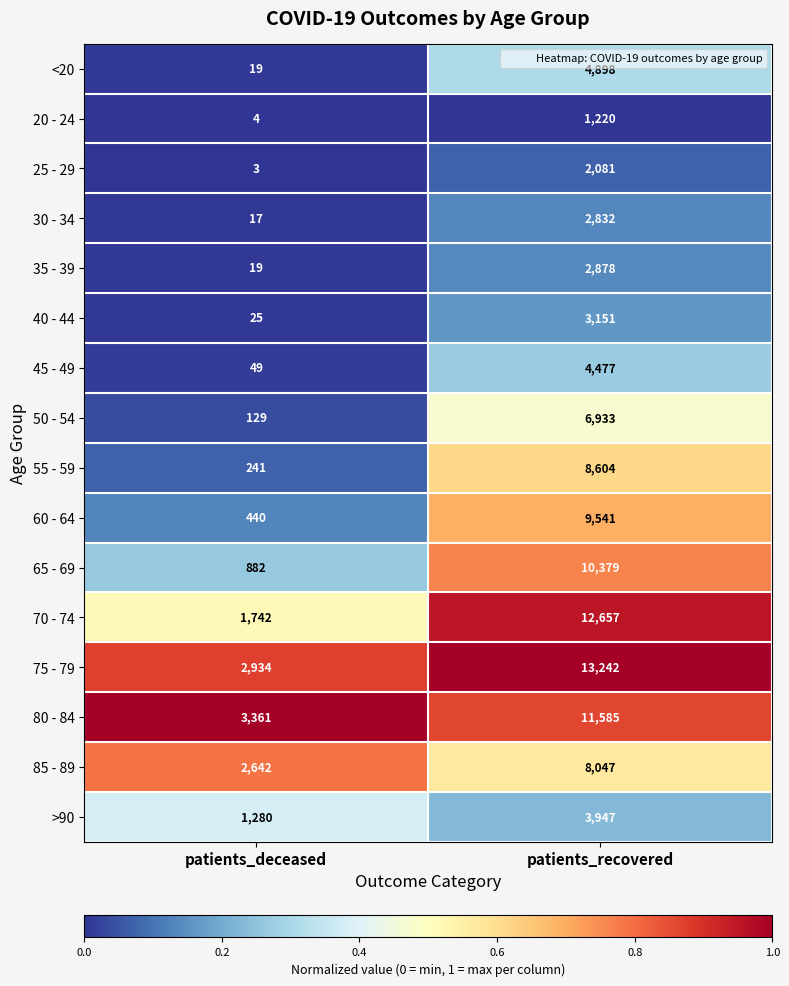

What is the total value across all series at patients_recovered?

106472